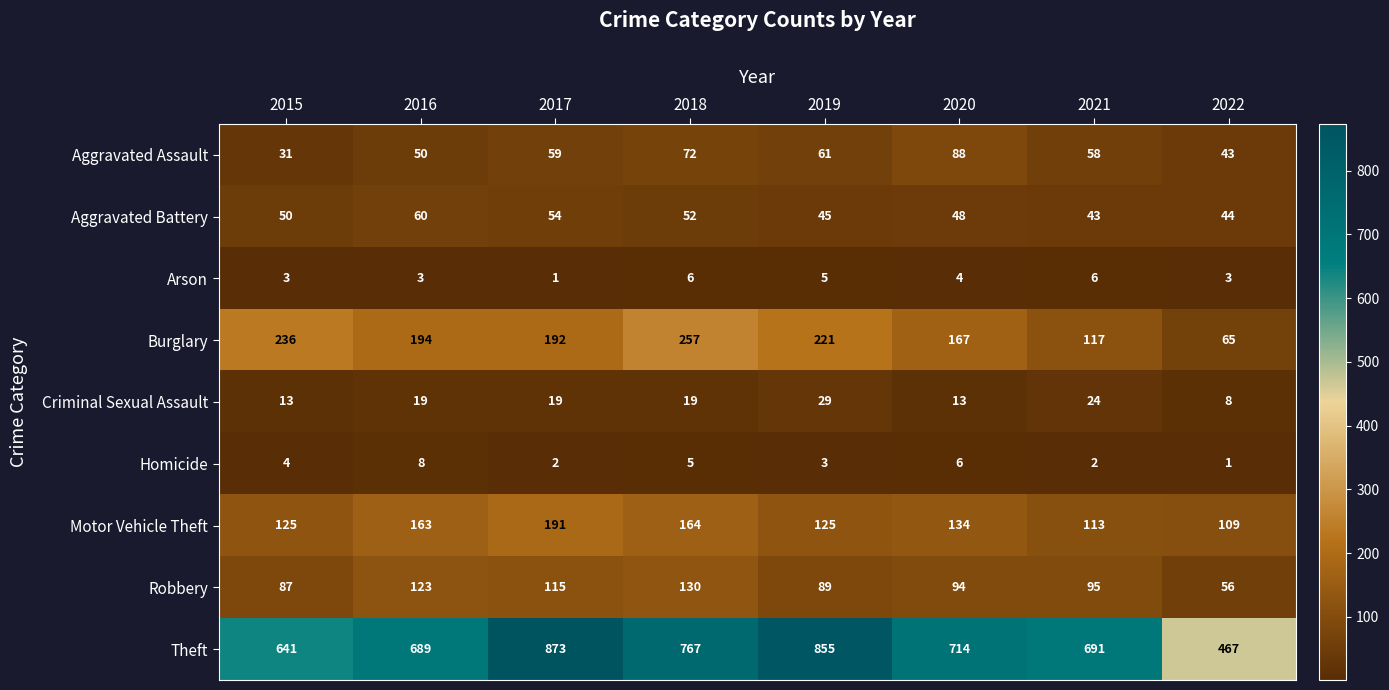

What is the greatest value displayed?

873